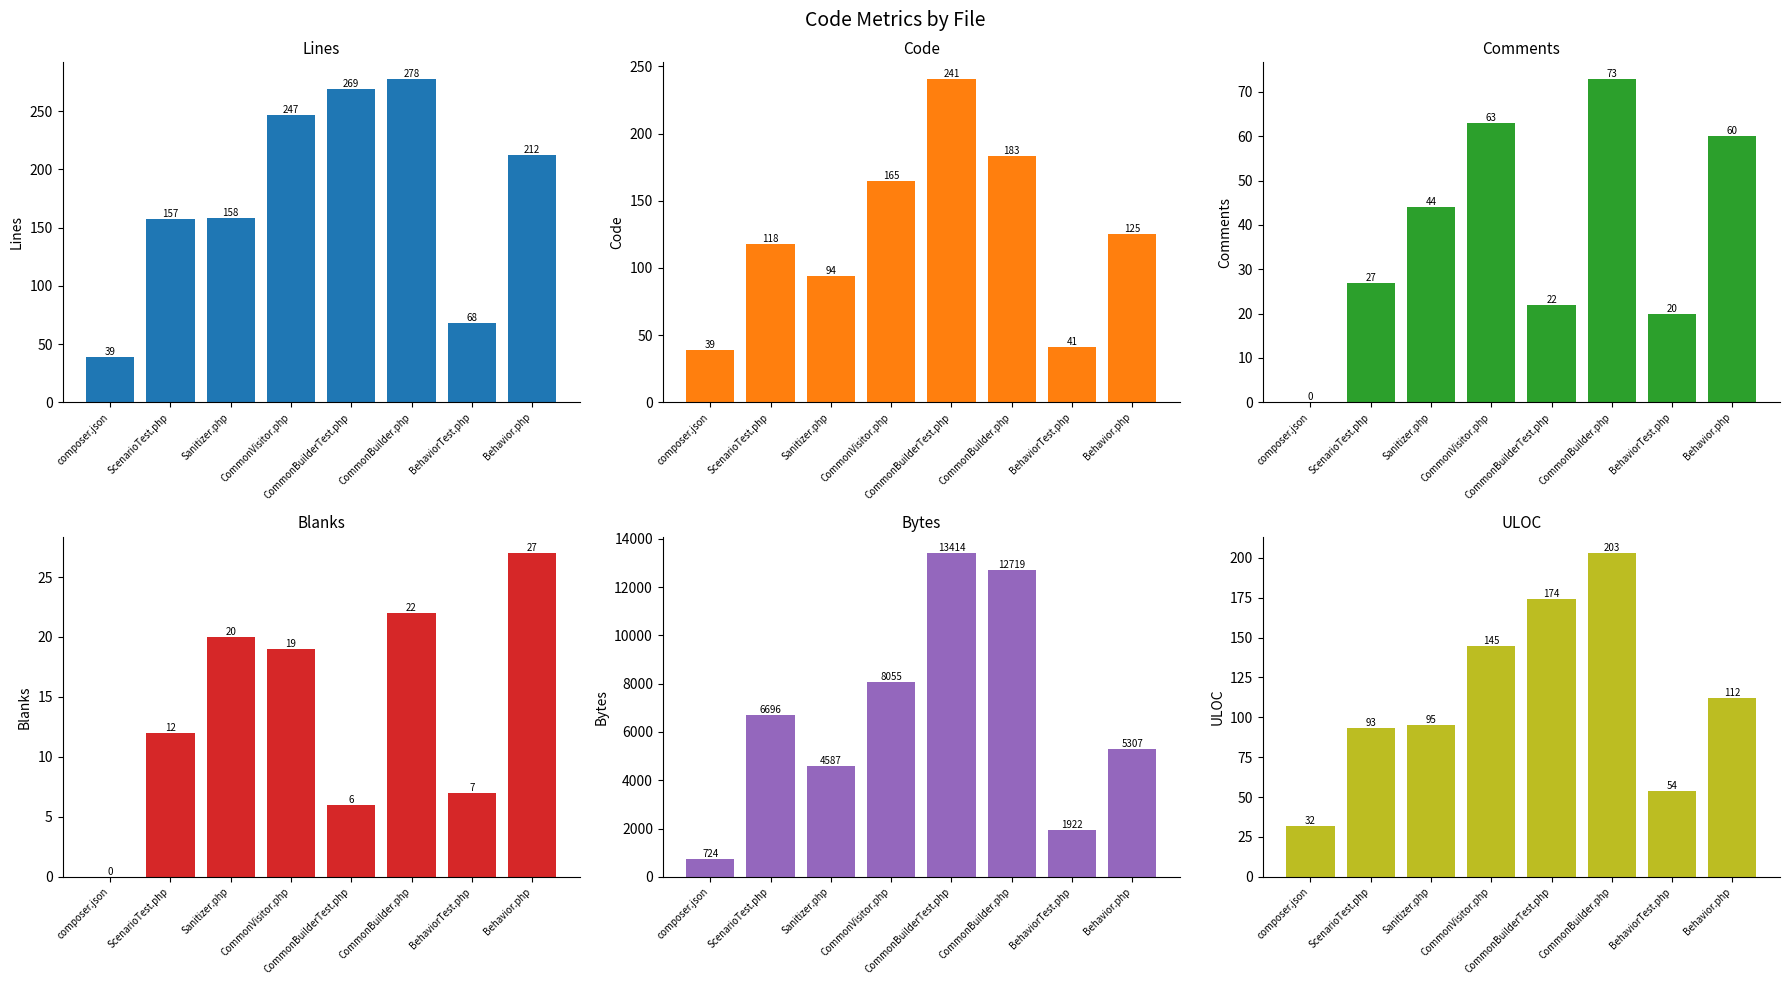

Count the number of categories in the chart.

8